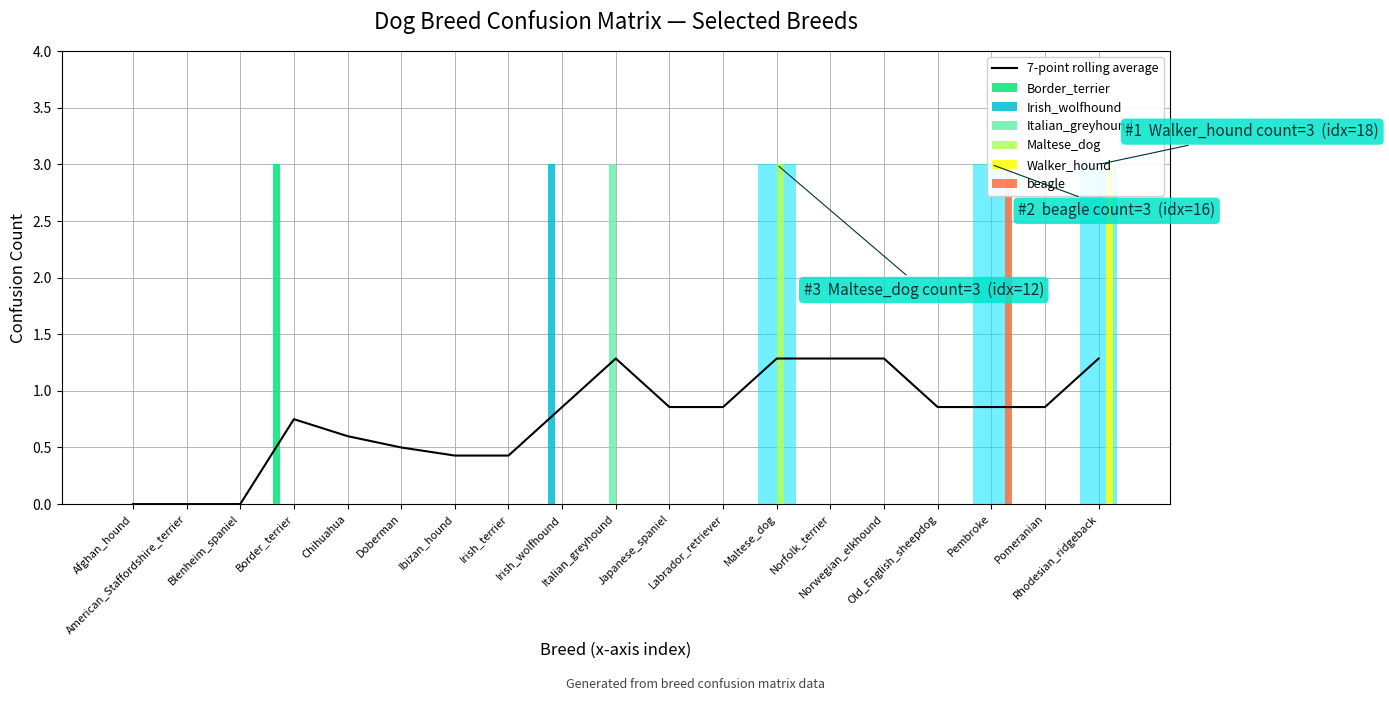

Which series changed the most between Border_terrier and Irish_wolfhound?

Border_terrier